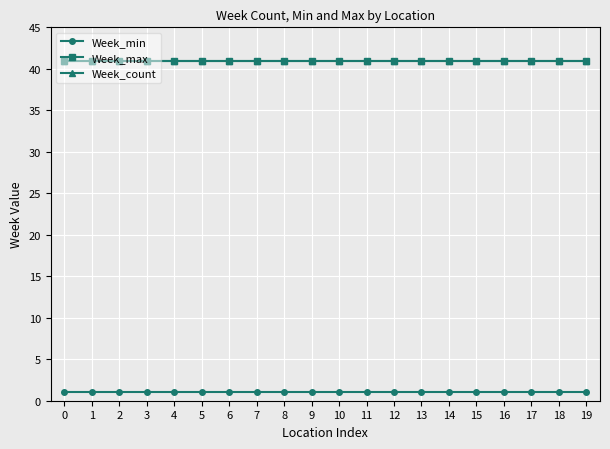

Does the chart have visible grid lines?

Yes